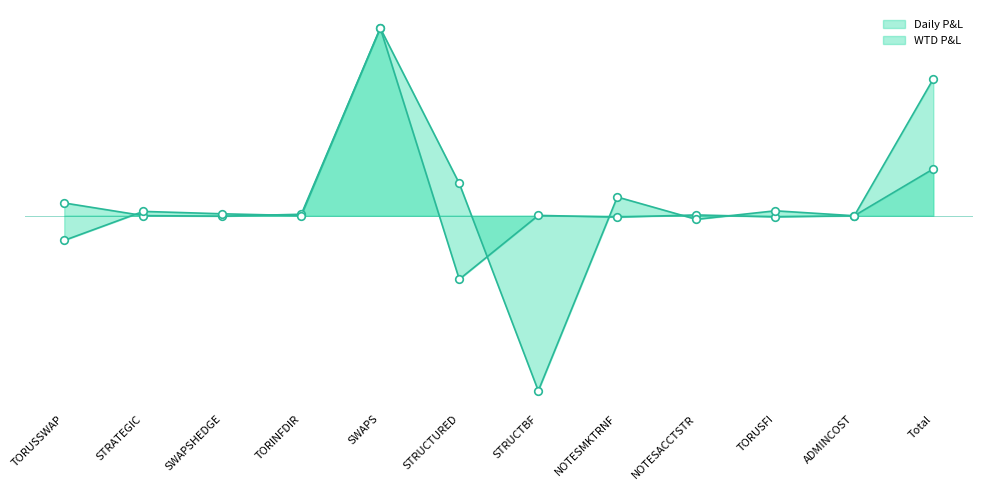

Which series has the largest Y range (max minus min)?

WTD P&L line